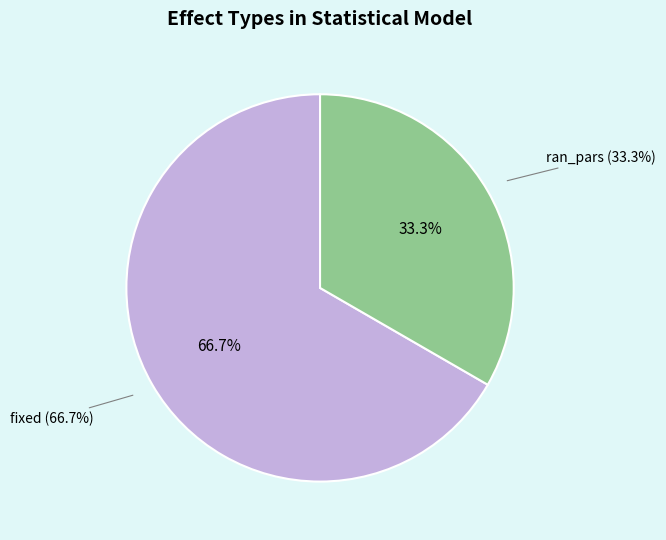

To the nearest percent, what is the difference between the largest and smallest slice percentages?

33%